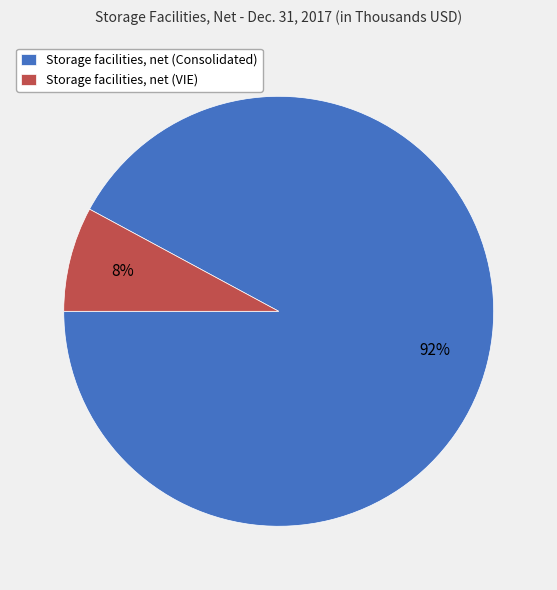

Count the number of slices in the pie.

2